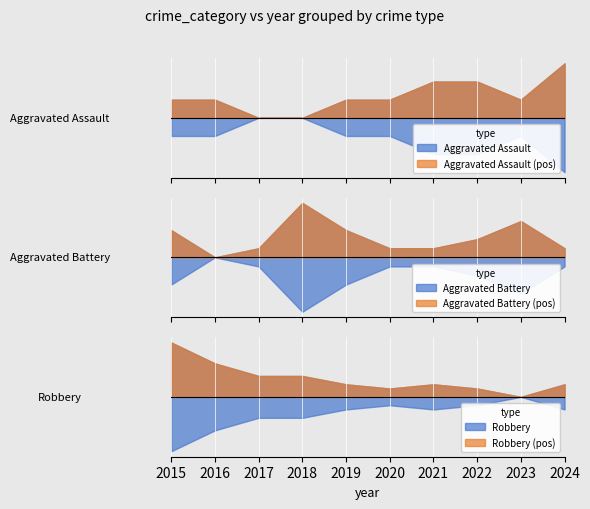

True or false: Aggravated Battery and Robbery cross at least once.

True